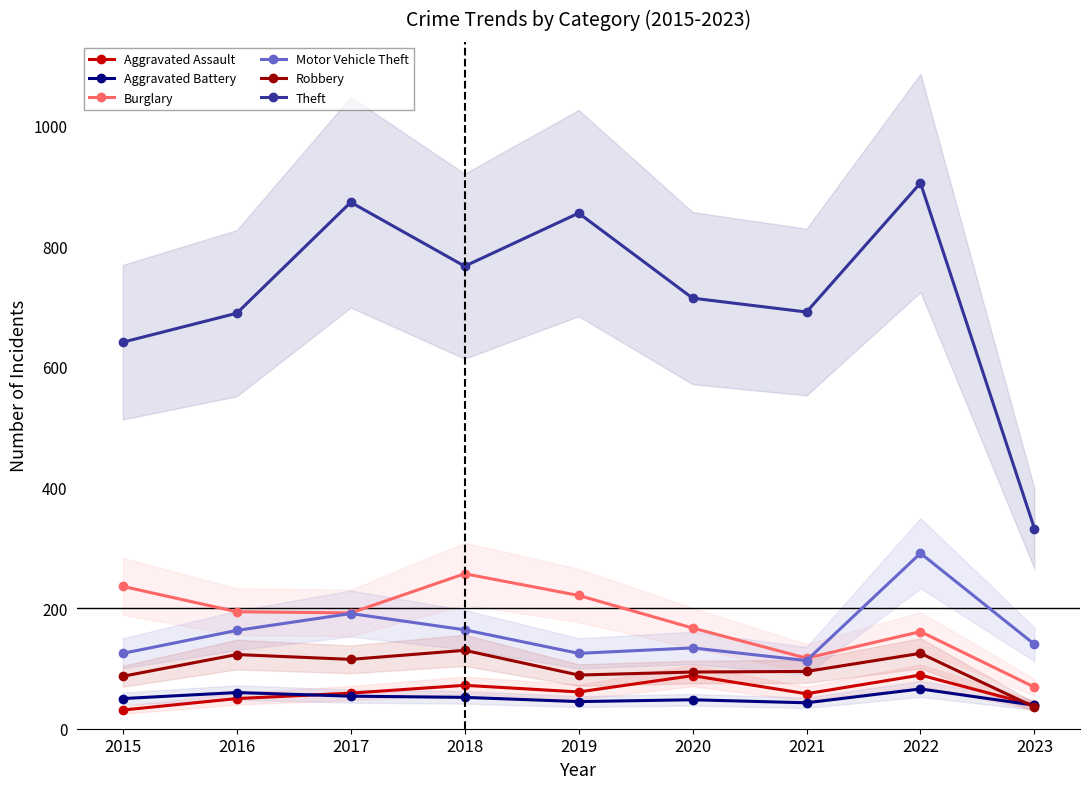

Rank the series at 2023 from lowest to highest value.

Robbery, Aggravated Assault, Aggravated Battery, Burglary, Motor Vehicle Theft, Theft